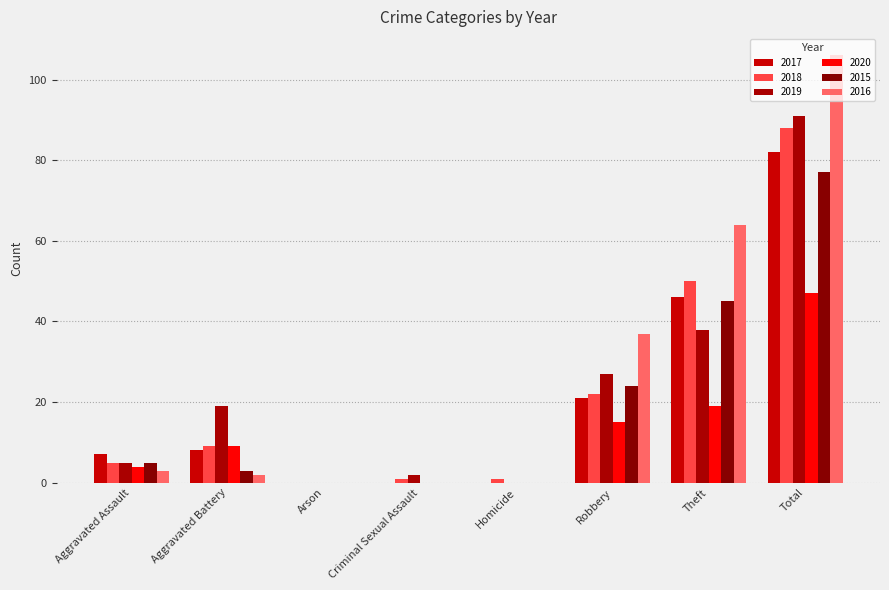

The value of 2019 at Total is 91. True or false?

True